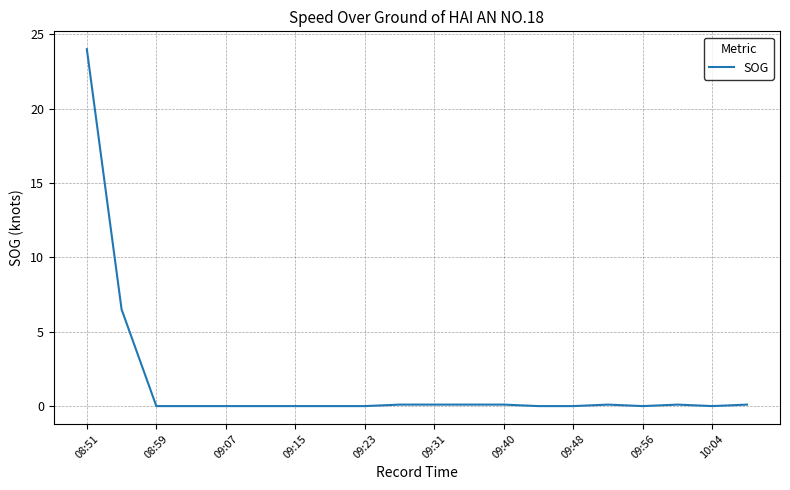

What is the difference between the maximum and minimum values?

24.0